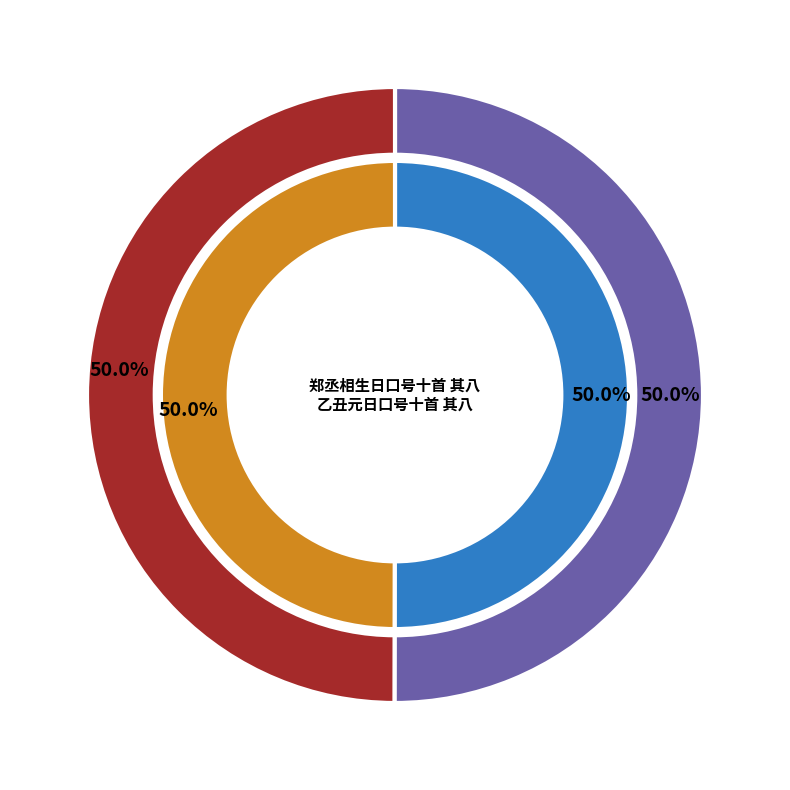

What percentage is NOT represented by 乙丑元日口号十首 其八?

50.0%